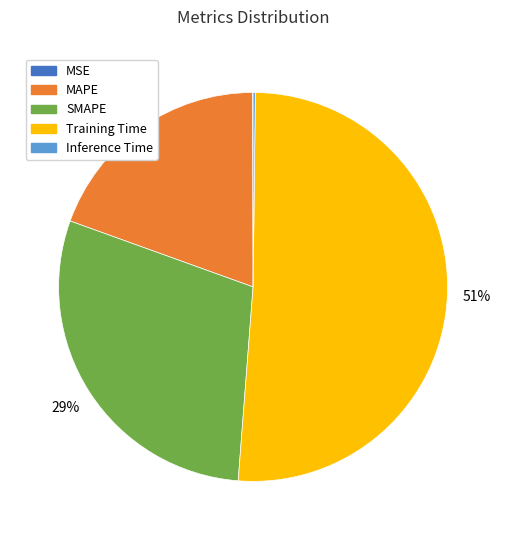

Which has a higher value, Training Time or MAPE?

Training Time